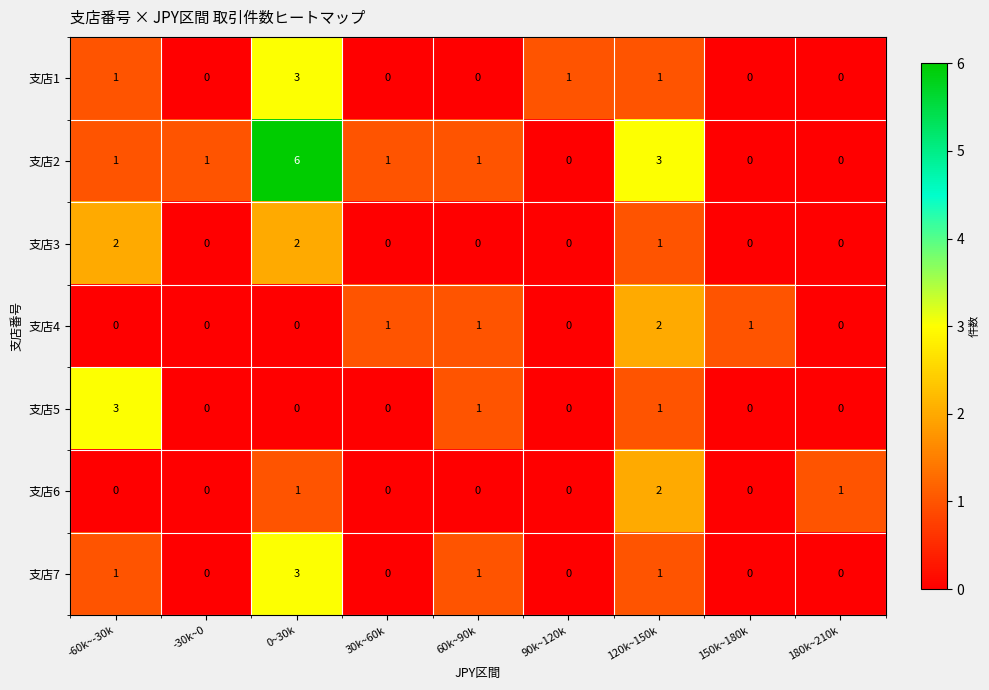

Which series has the largest total across all categories?

支店2